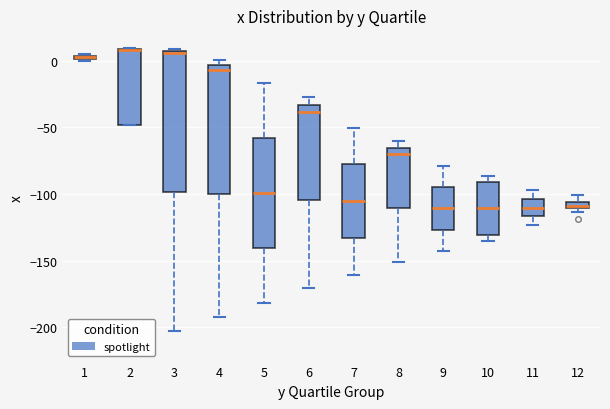

Comparing the boxes themselves (not the whiskers), which one is the tallest?

3